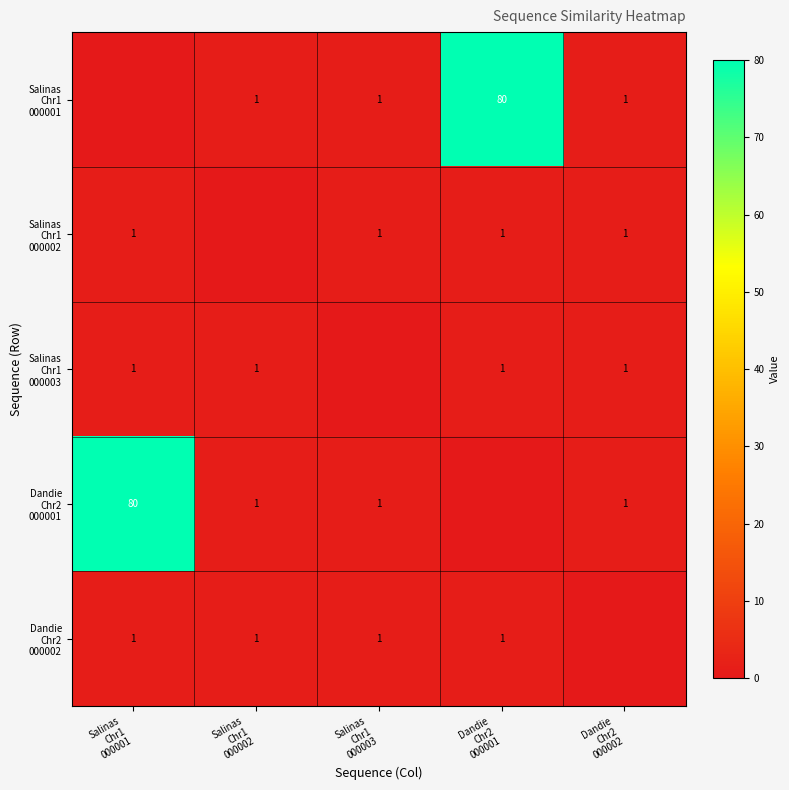

Where is Salinas Chr1 000003 nearest to the value 0?

Salinas Chr1 000003